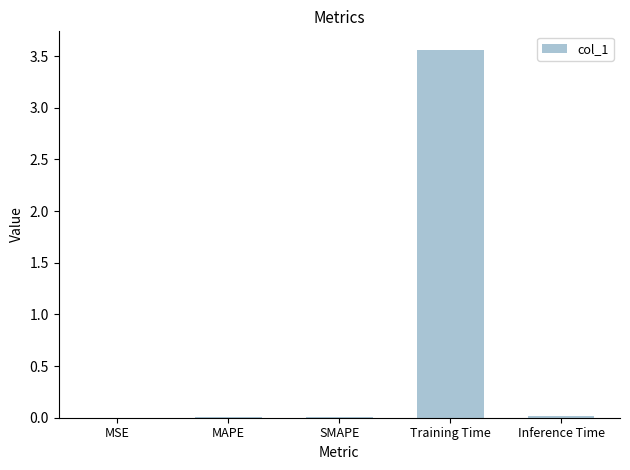

Is it true that the value at MSE is 0.0?

True